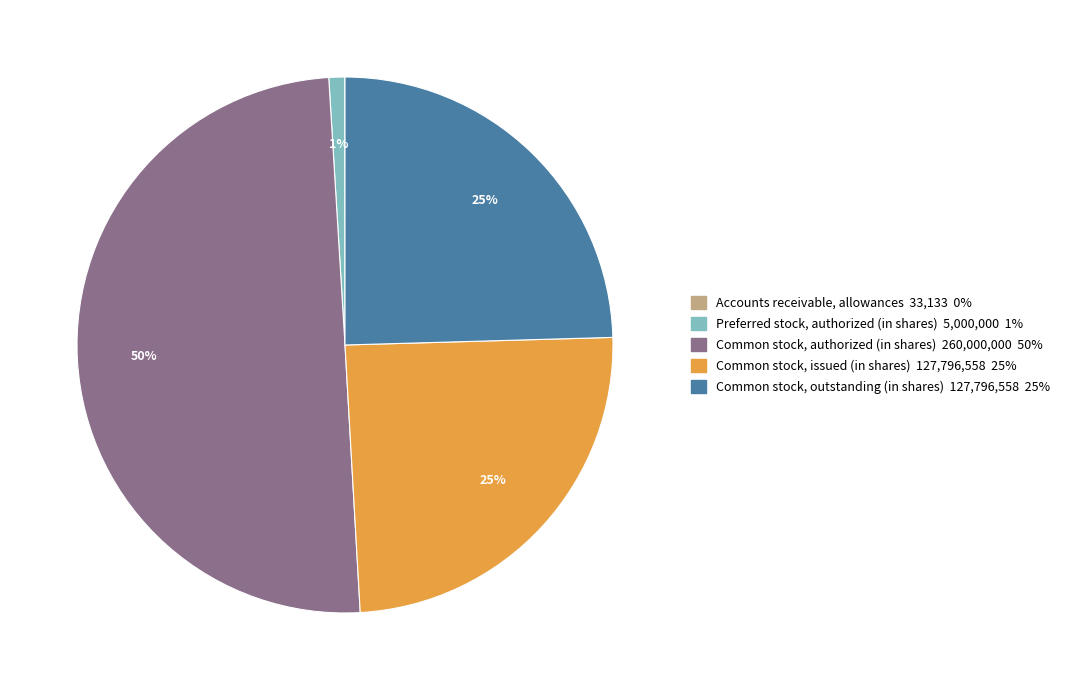

To the nearest percent, what is the average slice percentage?

20%